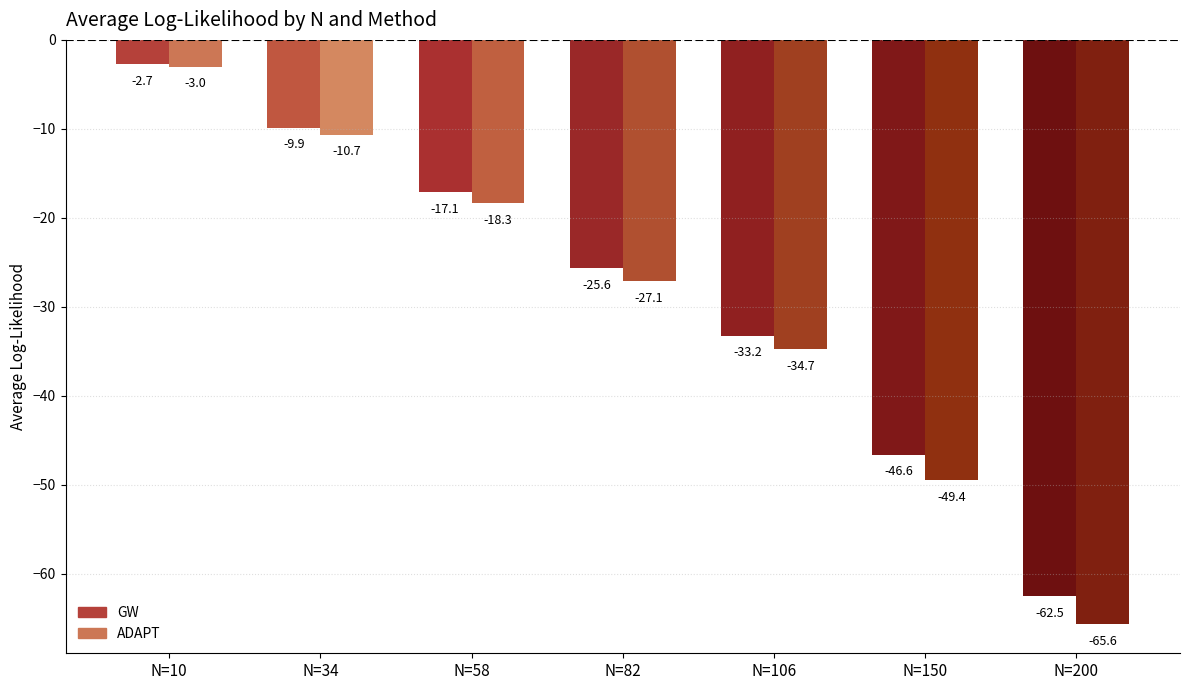

What is the sum of all GW values?

-197.7